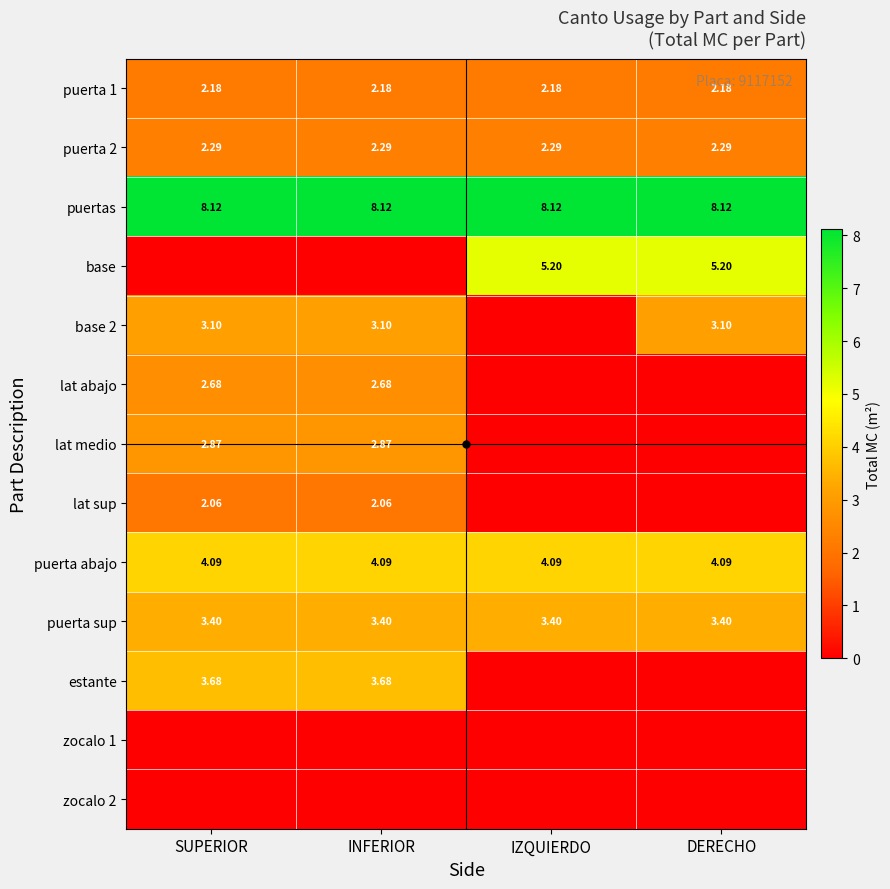

Which category has the highest value across all series?

SUPERIOR